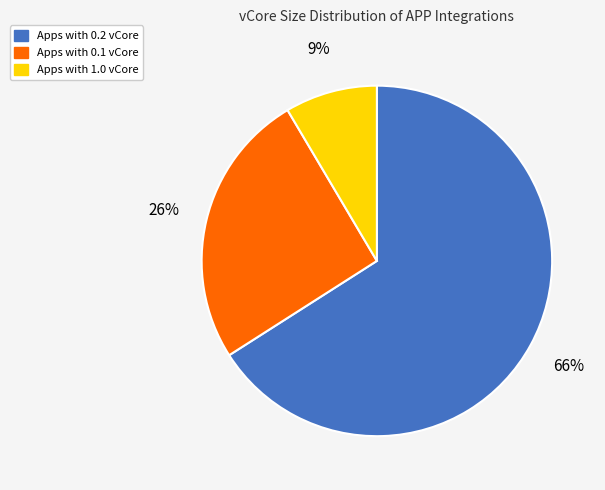

To the nearest percent, what percentage of the pie is Apps with 1.0 vCore?

9%